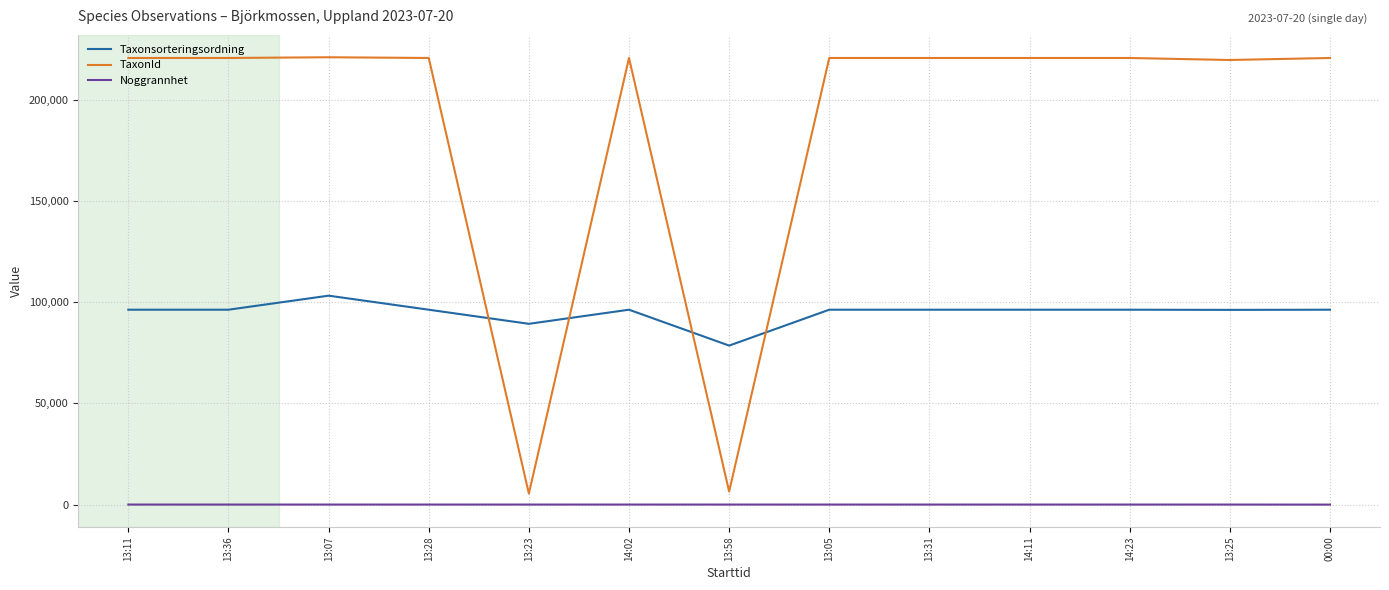

Rank the series at 13:31 from highest to lowest value.

TaxonId, Taxonsorteringsordning, Noggrannhet